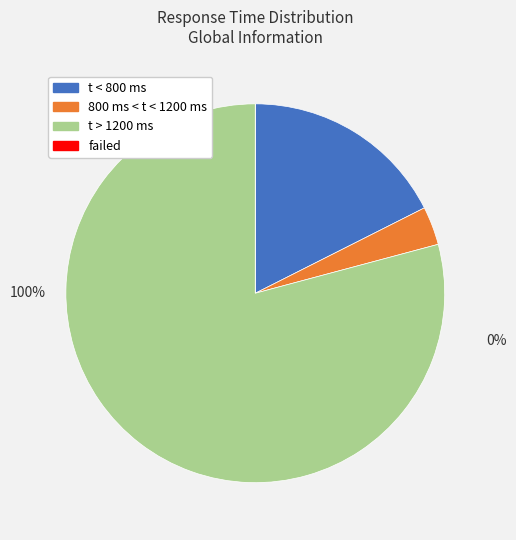

To the nearest percent, what is the average slice percentage?

25%